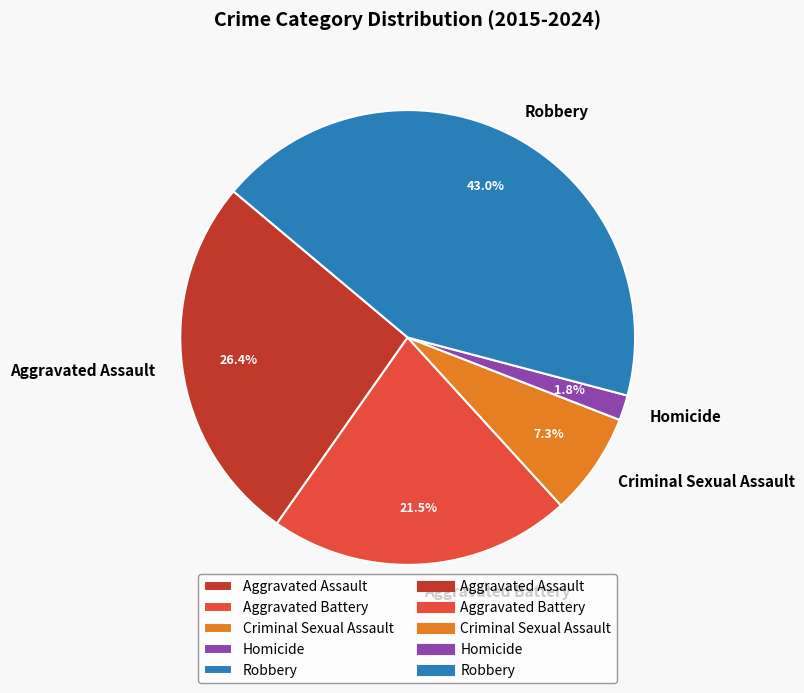

Between Aggravated Battery and Criminal Sexual Assault, which is larger?

Aggravated Battery